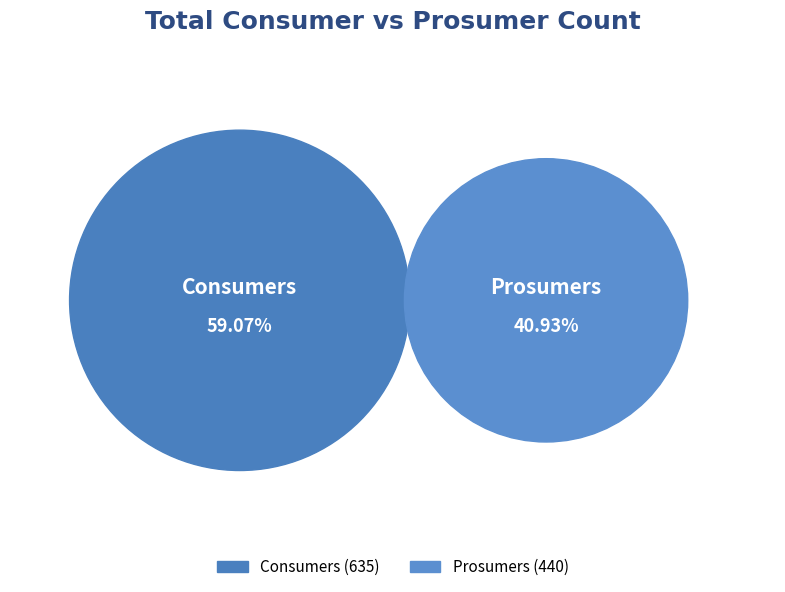

Is Consumers the majority of the pie?

Yes